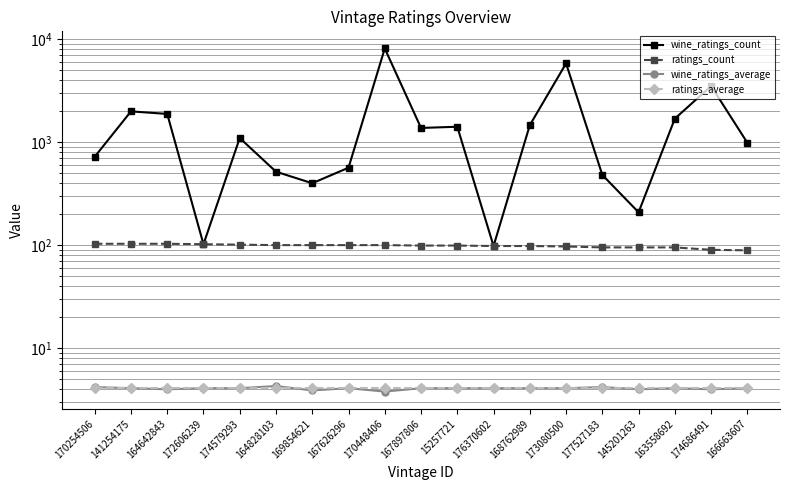

Which label corresponds to the largest value in the chart?

170448406